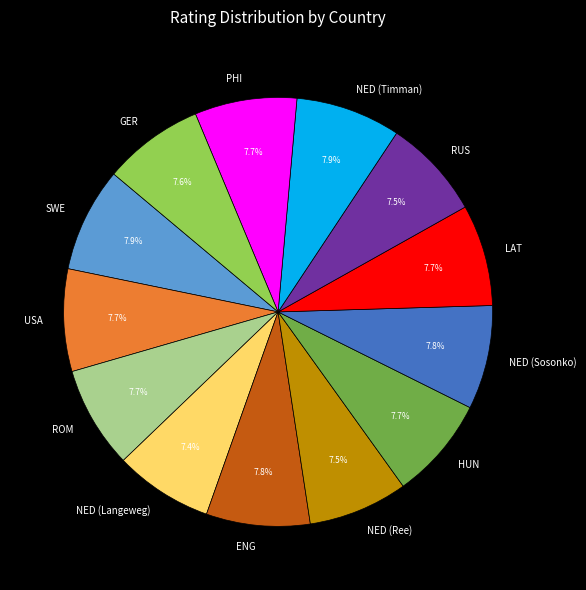

Approximately how many times larger is the value at ENG compared to HUN?

1.0